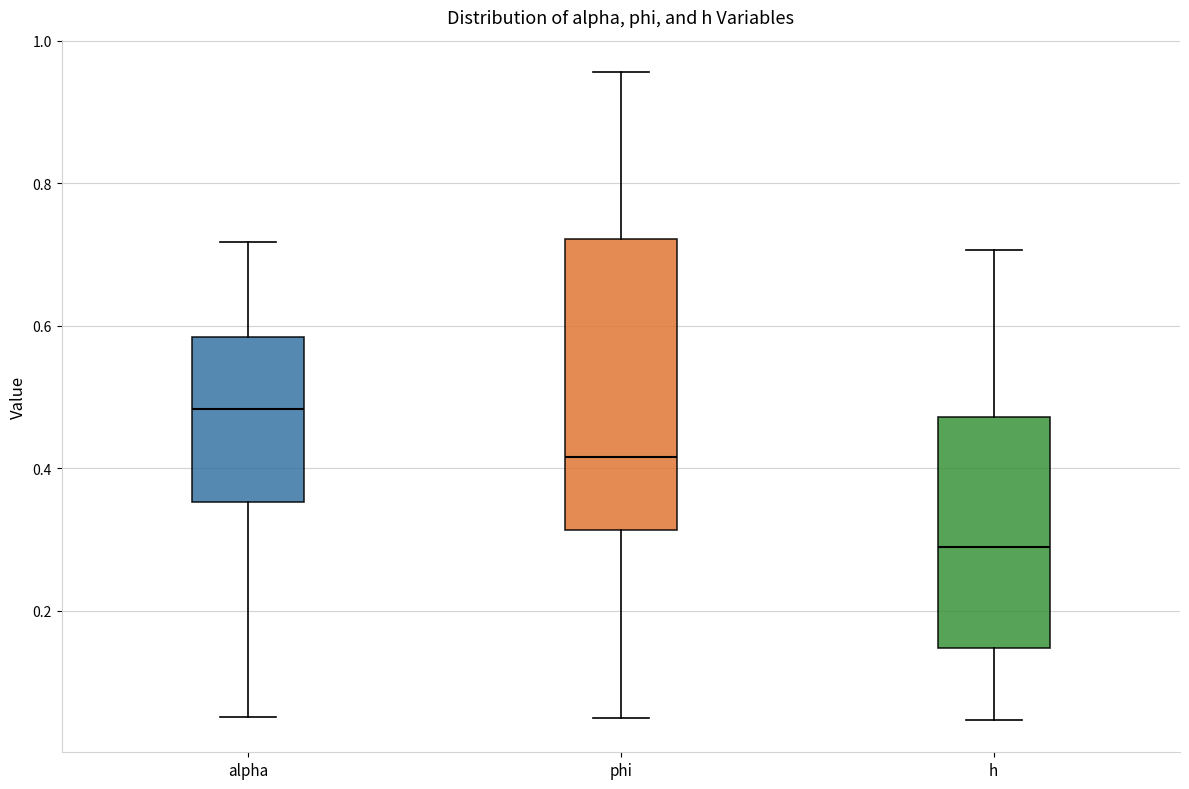

Reading left to right, transcribe this box plot: for each box, give where its median line is, the range the box spans, and where its two whiskers end, as read against the y-axis. The values are not printed on the chart, so give them approximately, as read against the axis.

alpha: median 0.48, box 0.36 to 0.58, whiskers 0.06 to 0.72
phi: median 0.42, box 0.32 to 0.72, whiskers 0.04 to 0.96
h: median 0.28, box 0.14 to 0.48, whiskers 0.04 to 0.70